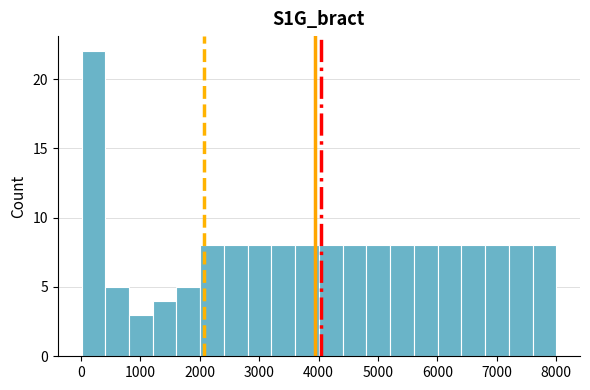

Around what value on the x-axis is the tallest bar? Give the approximate position of its centre, as read against the axis.

200